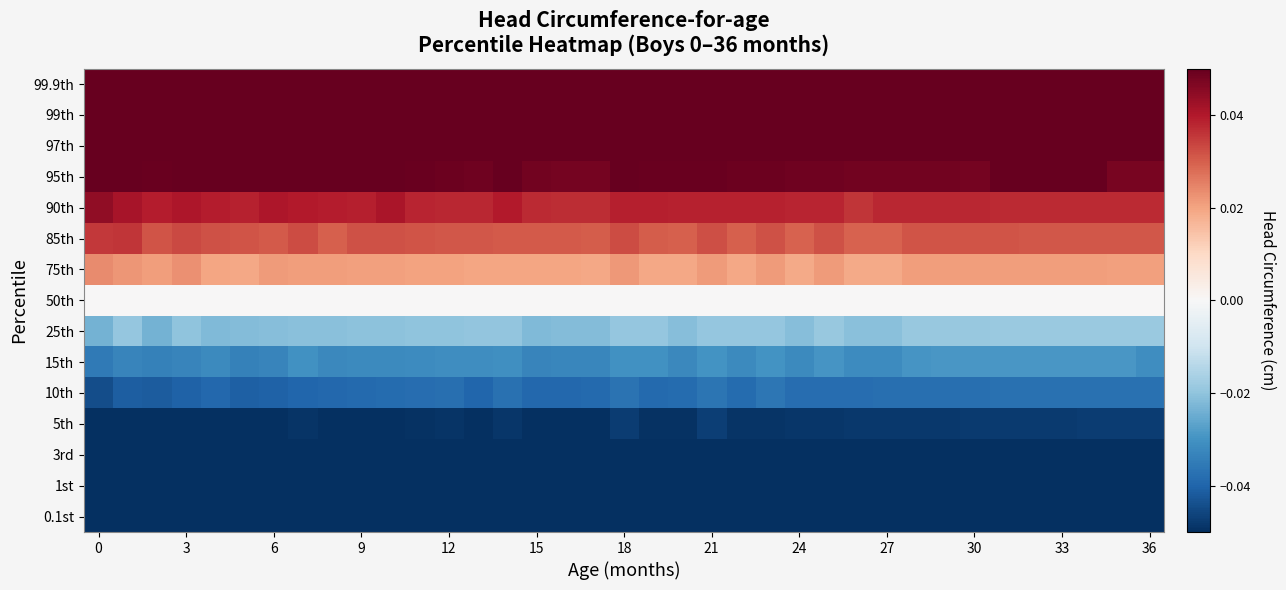

How many series are shown in this chart?

15